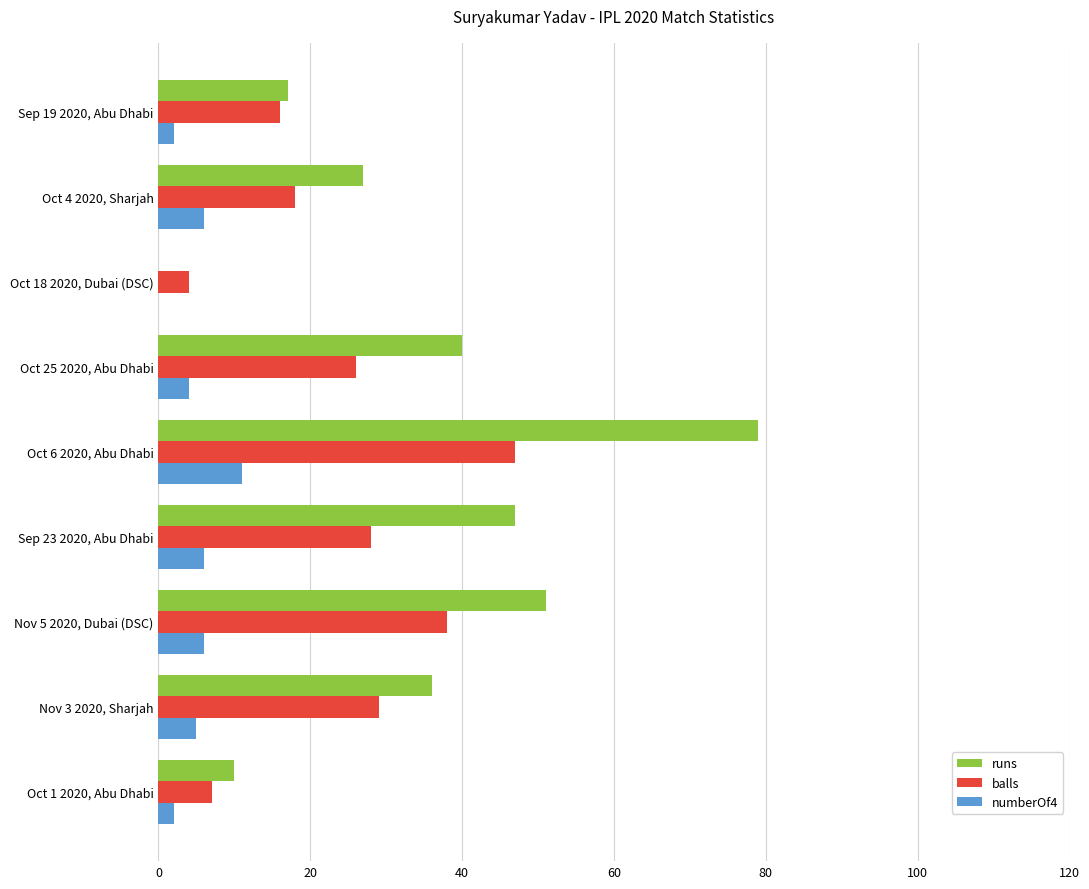

Which series has the largest total across all categories?

runs